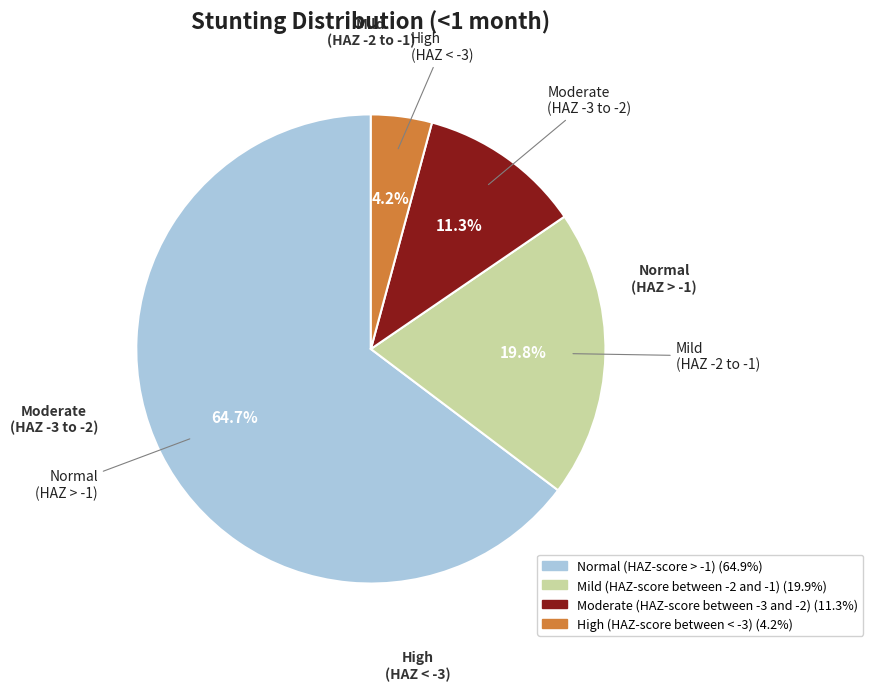

Which category has the biggest portion of the pie?

Normal (HAZ-score > -1)